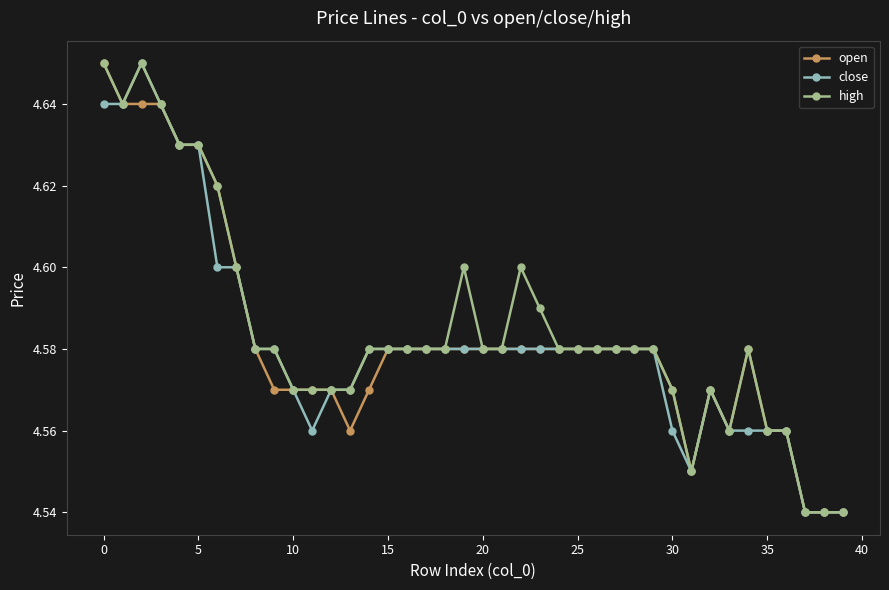

How many lines are shown in the chart?

3